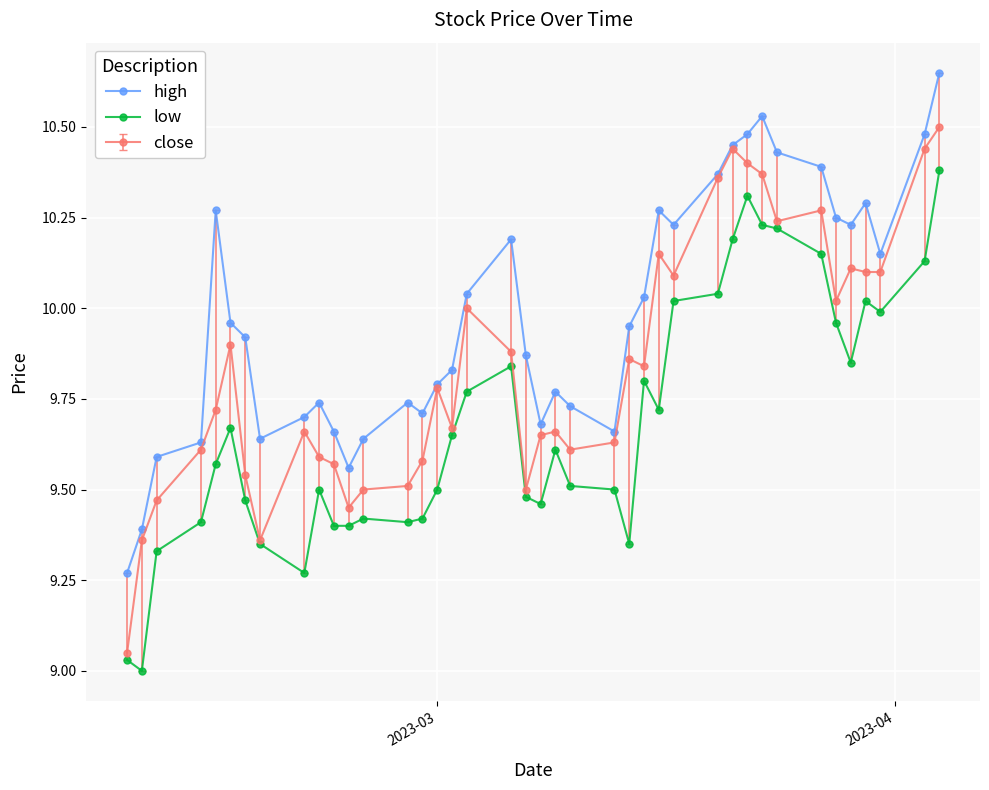

Does the chart display data point markers on the line(s)?

Yes